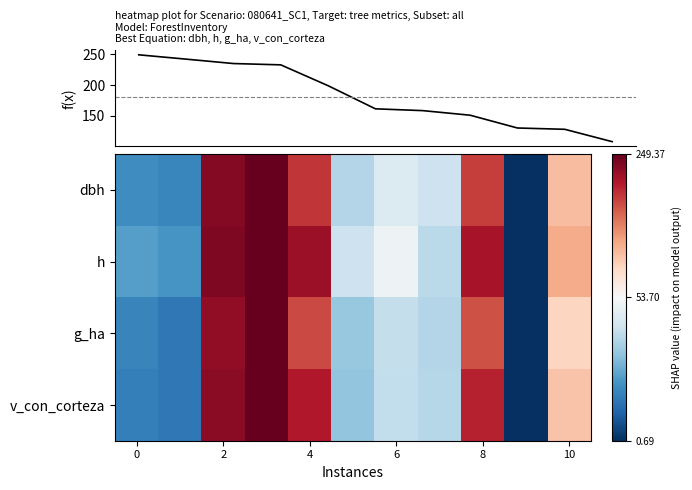

Between 7 and 10, which is larger?

7